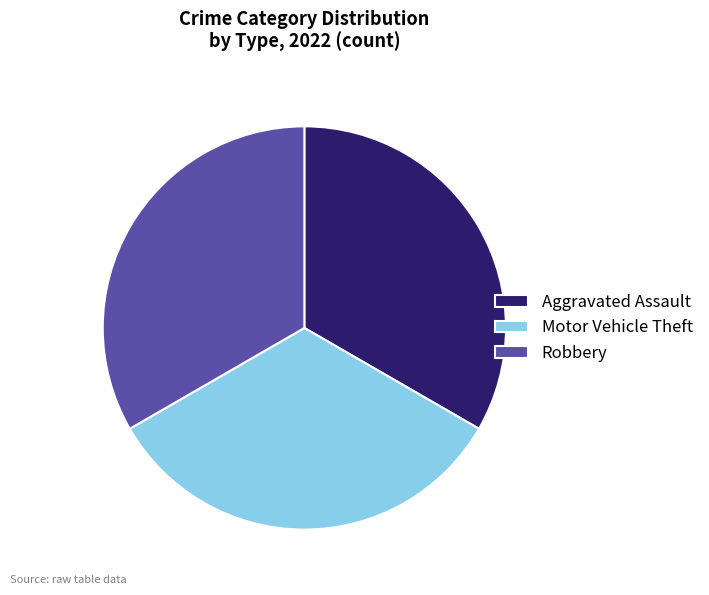

Count the number of slices in the pie.

3